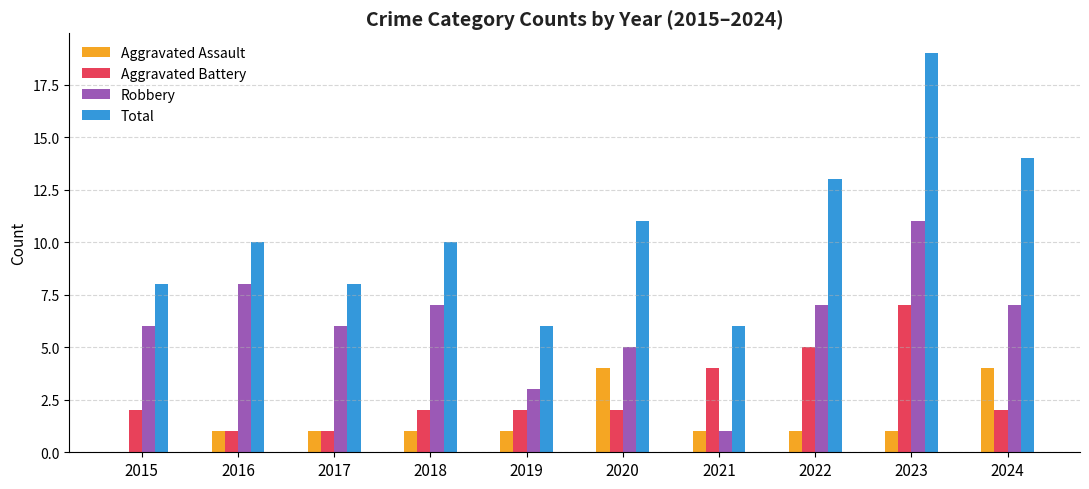

What is the total value across all series at 2016?

20